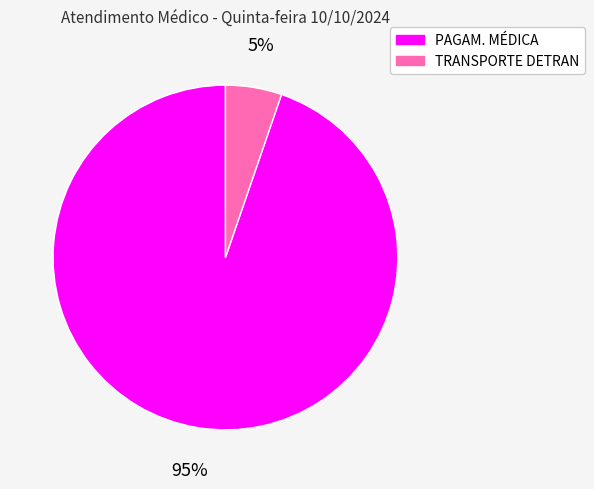

How many slices are in this pie chart?

2